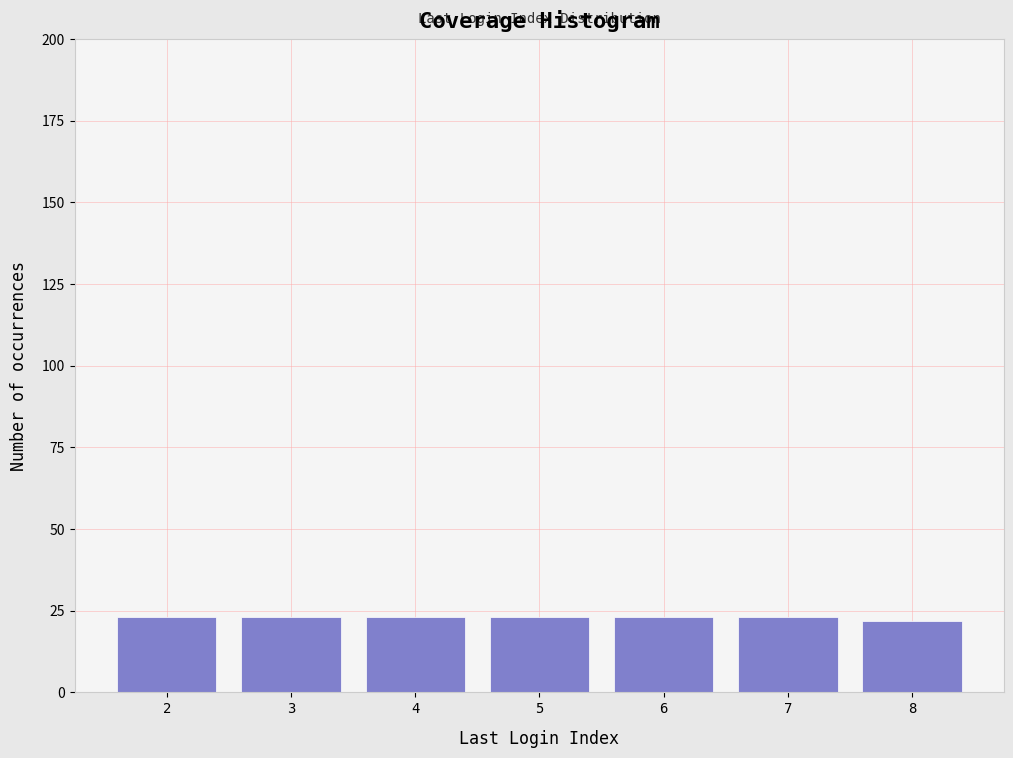

Reading left to right, what are all the values shown in this chart?

23	23	23	23	23	23	22